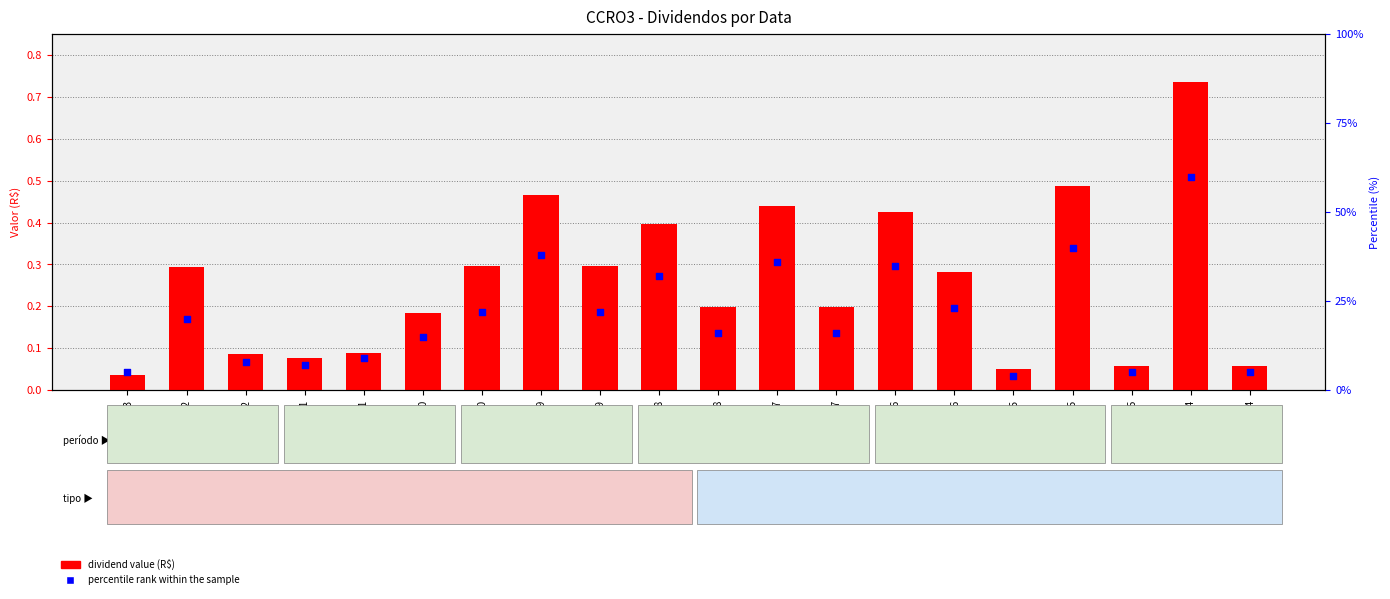

At how many categories does at least one series exceed 29?

6